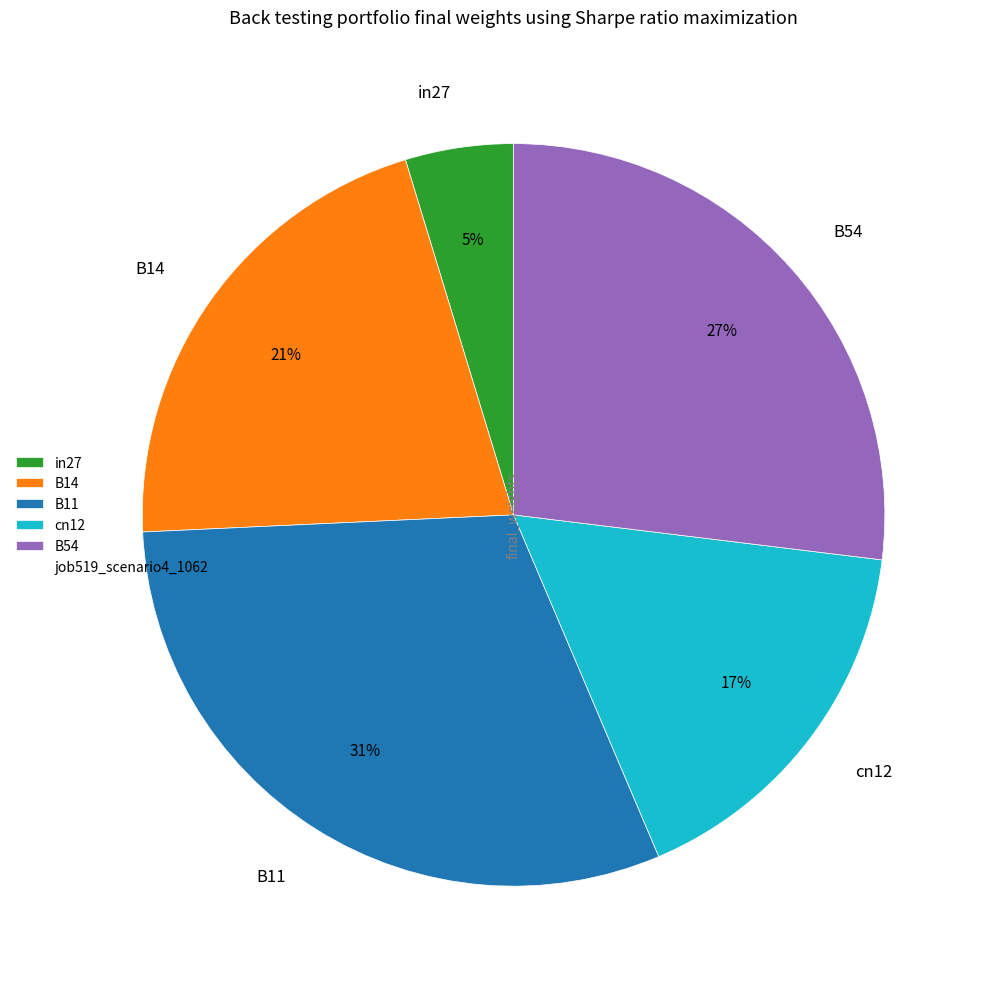

Which has a higher value, B14 or B11?

B11